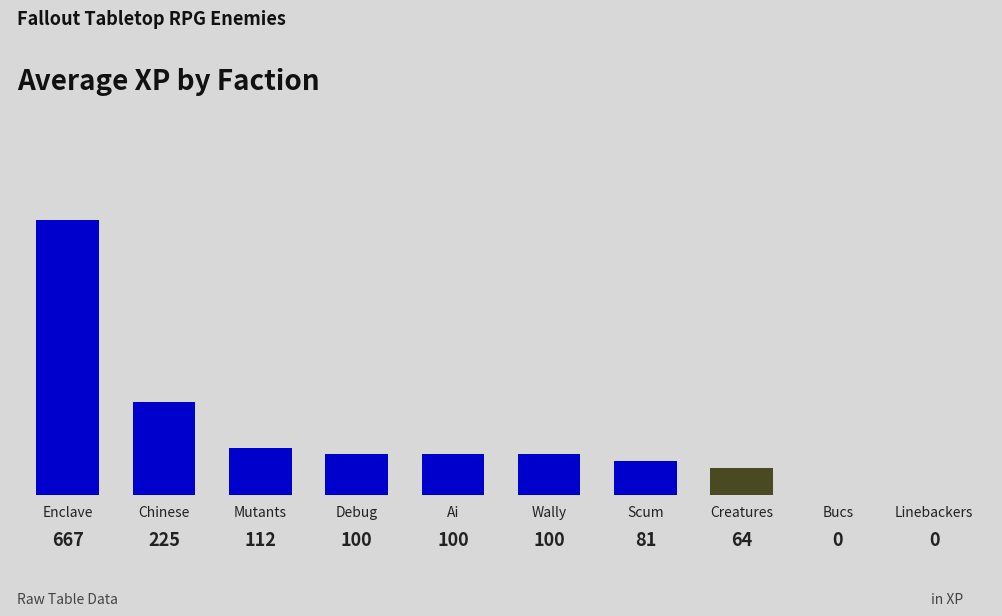

Are the bars grouped side by side (vs. stacked)?

No